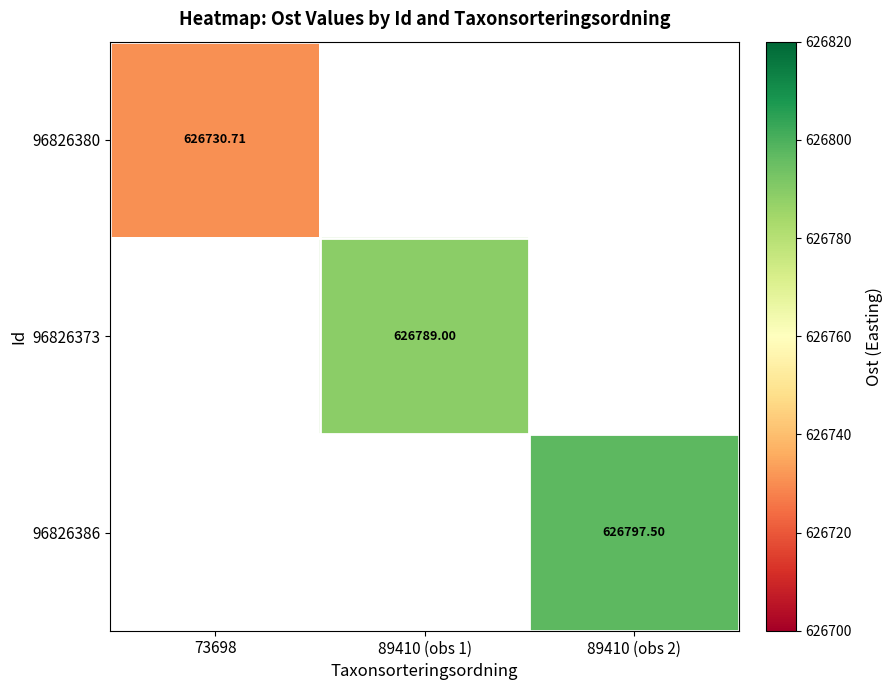

List the series in order of their overall mean, lowest first.

96826380, 96826373, 96826386